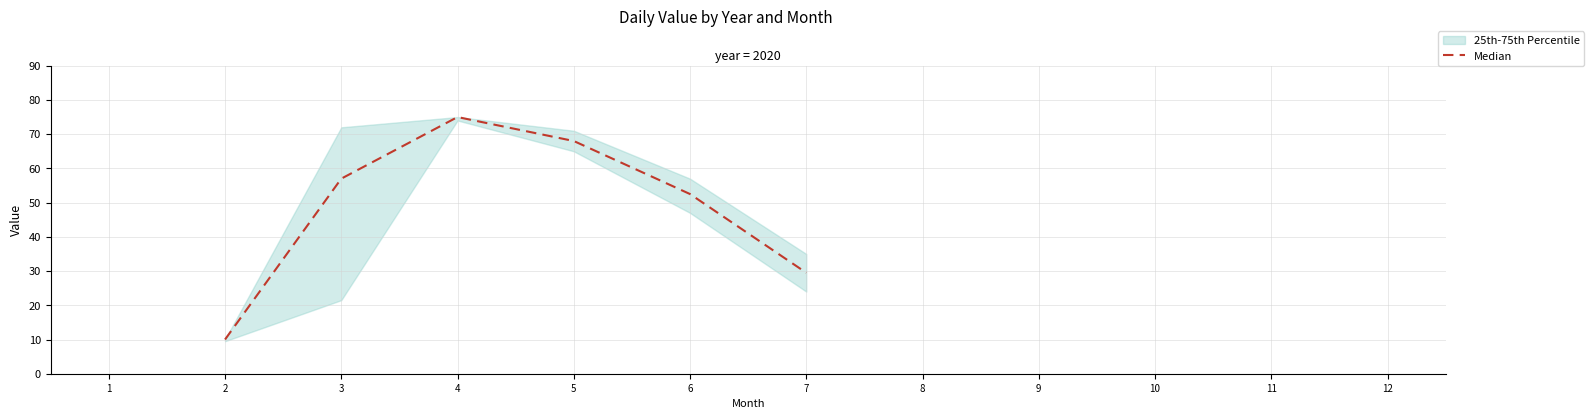

What is the difference between the maximum and second lowest values?

45.5